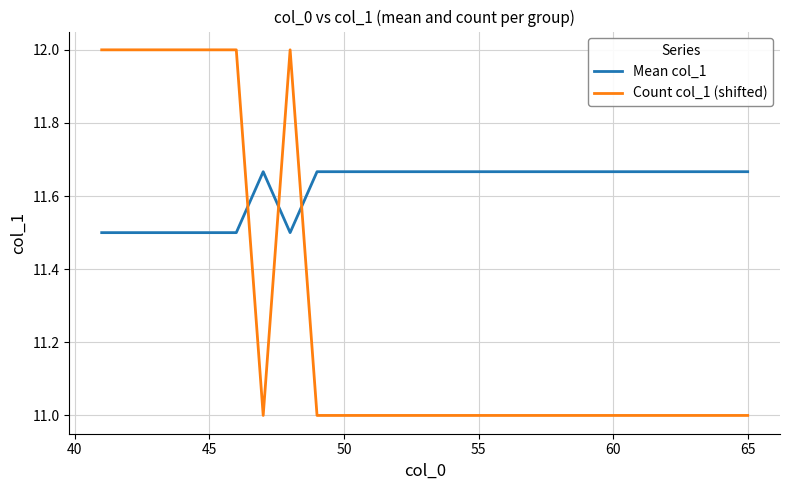

List the series in order of their peak value, highest first.

Count col_1 (shifted), Mean col_1